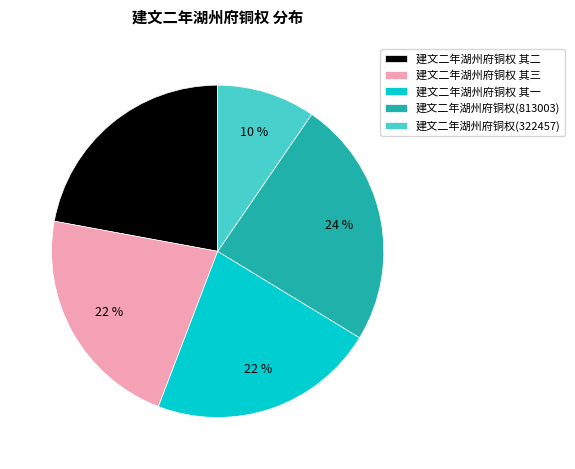

What is the ratio of the value at 建文二年湖州府铜权 其一 to the value at 建文二年湖州府铜权 其三?

1.0